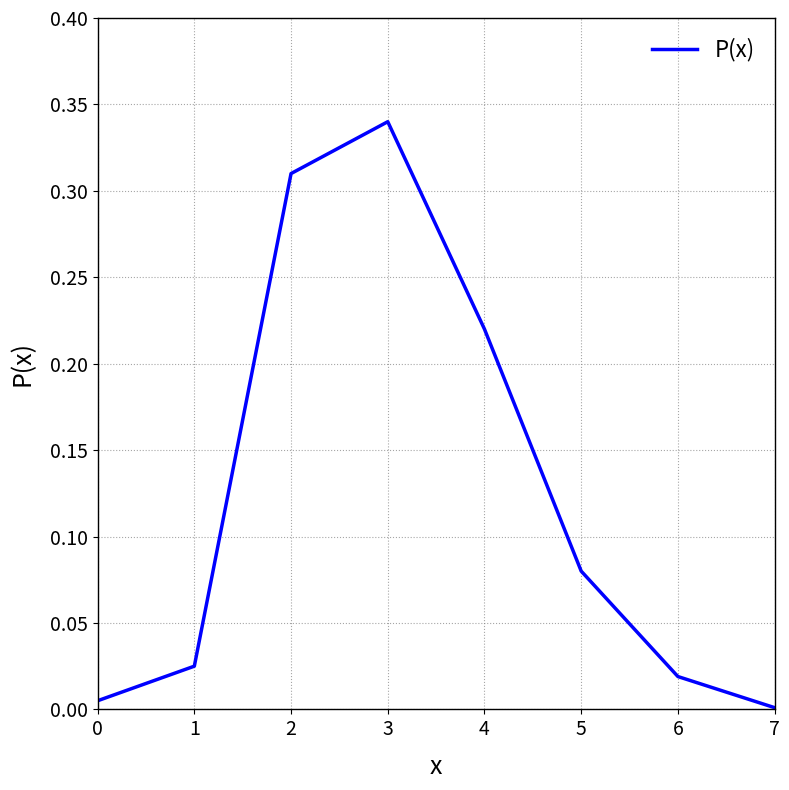

How many interior local peaks (higher than both neighbors) does the data have?

1